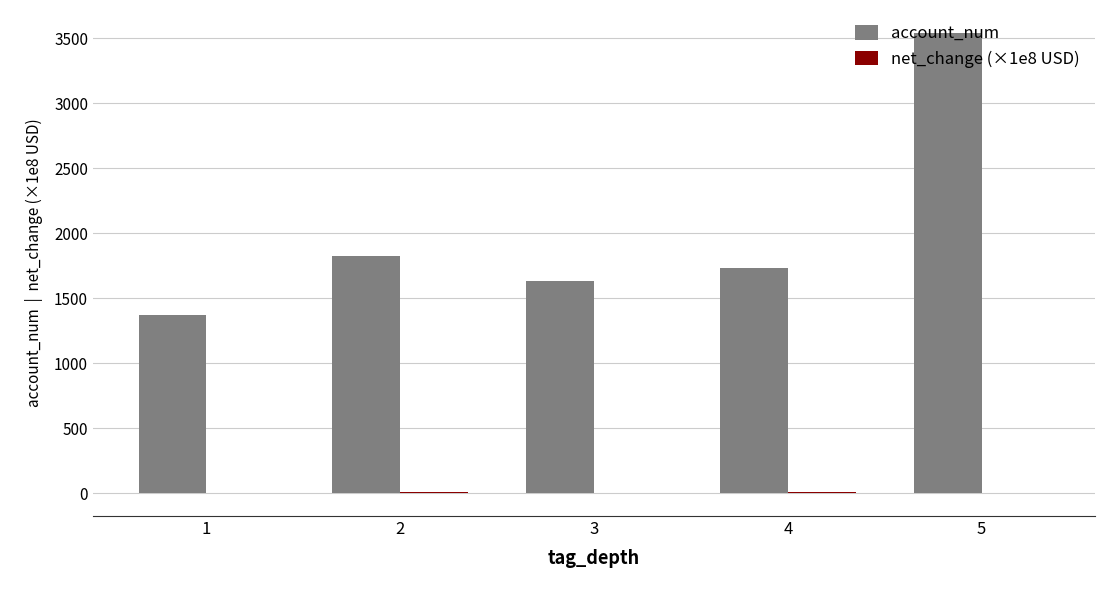

At which category is the sum across all series the highest?

5